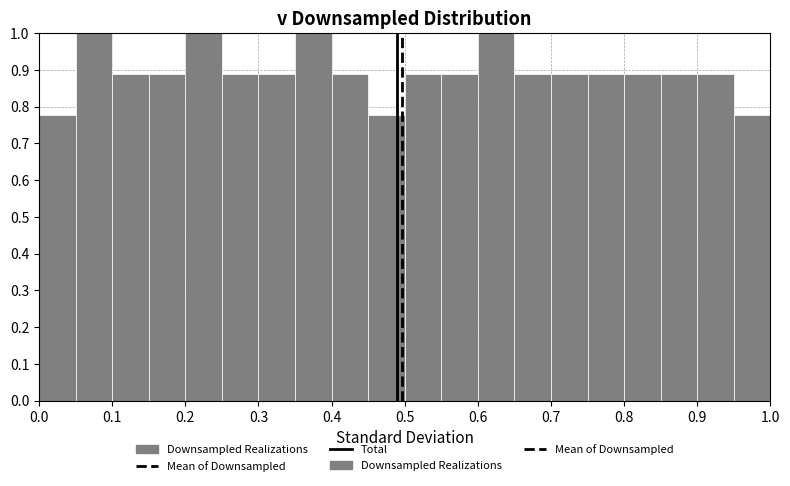

Reading left to right, transcribe this chart: for each bar, give the range it covers on the x-axis and its height. The values are not printed on the chart, so give them approximately, as read against the axis.

0.00 to 0.05: 0.78
0.05 to 0.10: 1.00
0.10 to 0.15: 0.89
0.15 to 0.20: 0.89
0.20 to 0.25: 1.00
0.25 to 0.30: 0.89
0.30 to 0.35: 0.89
0.35 to 0.40: 1.00
0.40 to 0.45: 0.89
0.45 to 0.50: 0.78
0.50 to 0.55: 0.89
0.55 to 0.60: 0.89
0.60 to 0.65: 1.00
0.65 to 0.70: 0.89
0.70 to 0.75: 0.89
0.75 to 0.80: 0.89
0.80 to 0.85: 0.89
0.85 to 0.90: 0.89
0.90 to 0.95: 0.89
0.95 to 1.00: 0.78